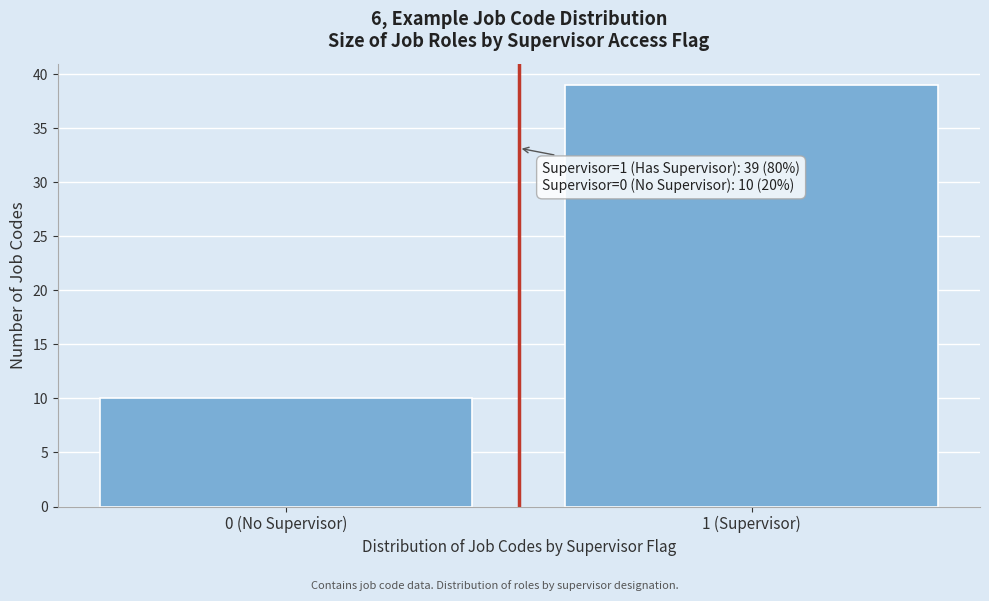

Reading right to left, list all the values displayed in this chart.

1 (Supervisor)=39	0 (No Supervisor)=10